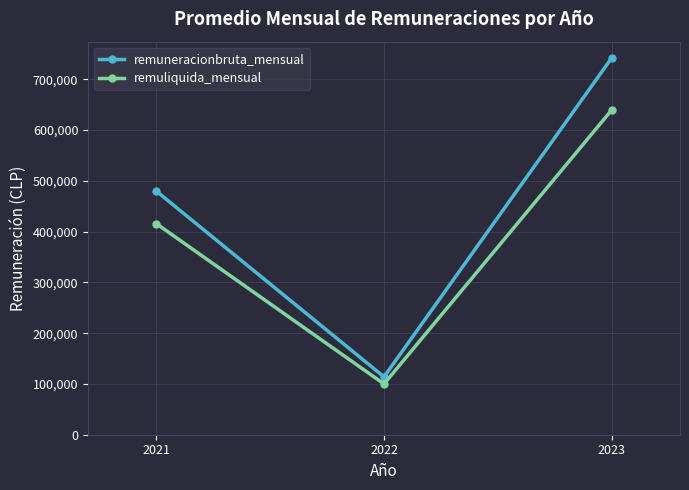

What are all the series names shown in the legend?

remuneracionbruta_mensual, remuliquida_mensual